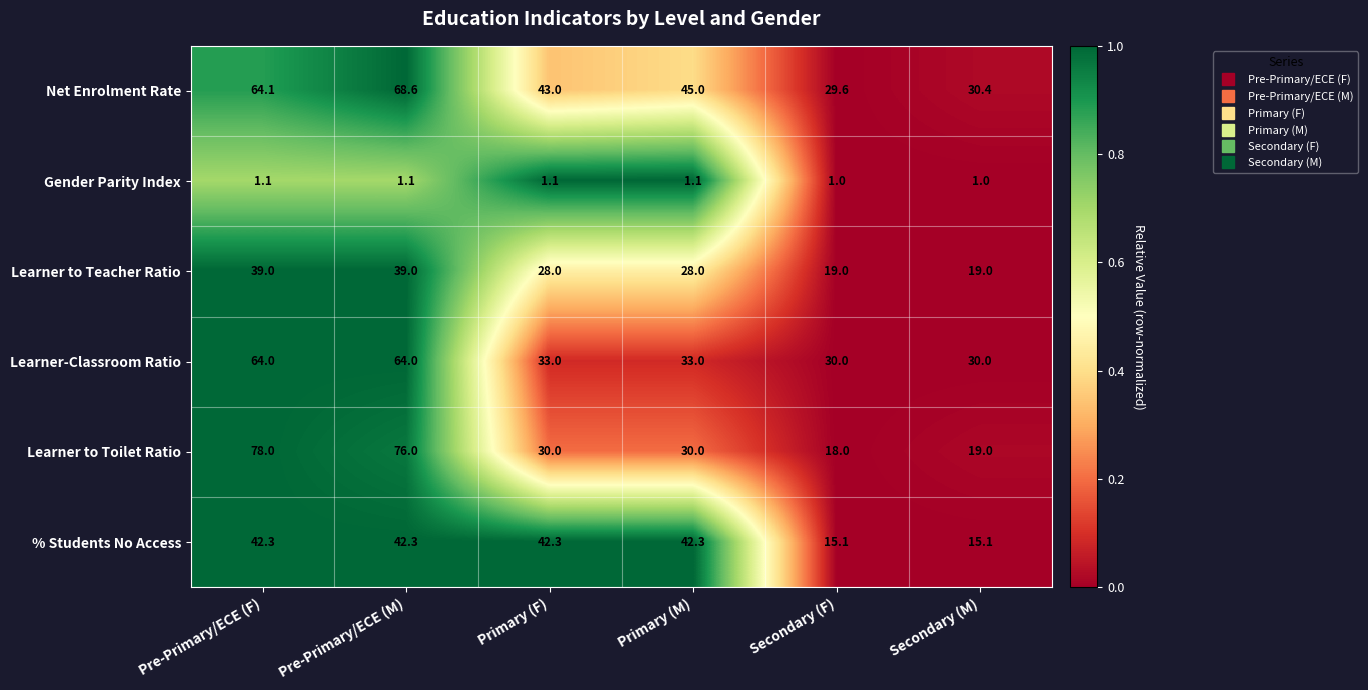

What is the sum of the Learner to Teacher Ratio values at Secondary (F) and Pre-Primary/ECE (F)?

58.0